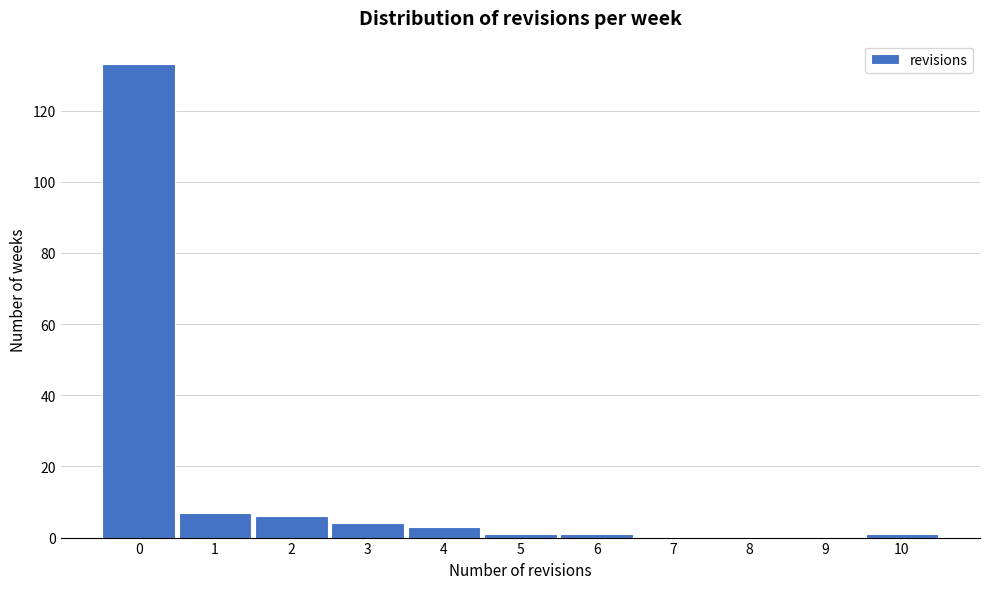

Reading right to left, what are all the values shown in this chart?

10=1	9=0	8=0	7=0	6=1	5=1	4=3	3=4	2=6	1=7	0=133